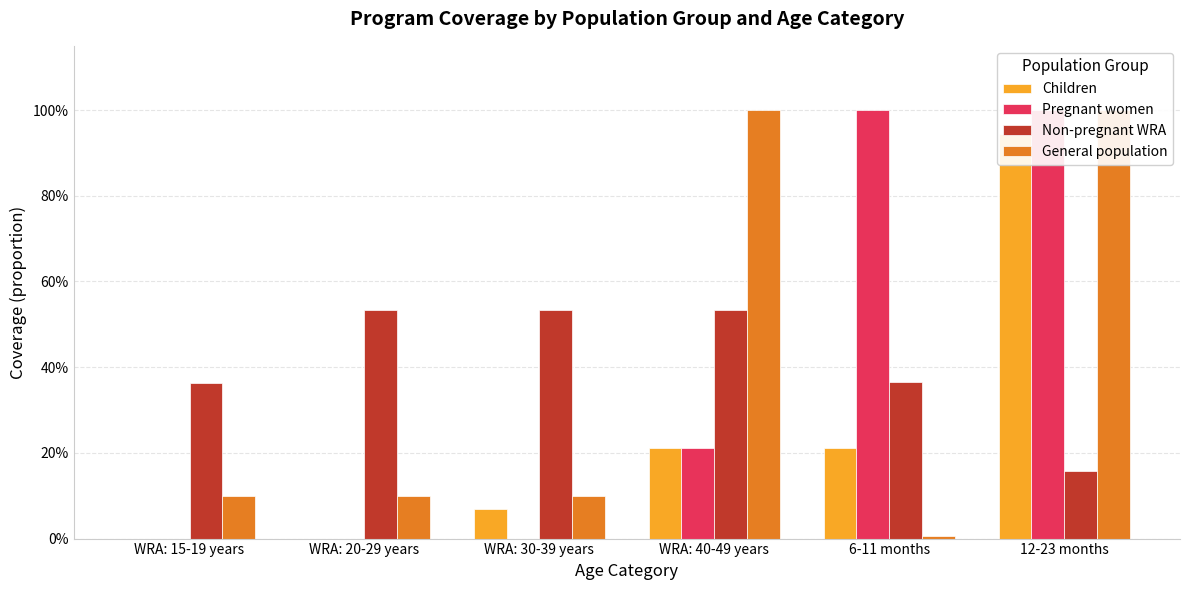

What value does the Non-pregnant WRA series have at WRA: 15-19 years?

0.4